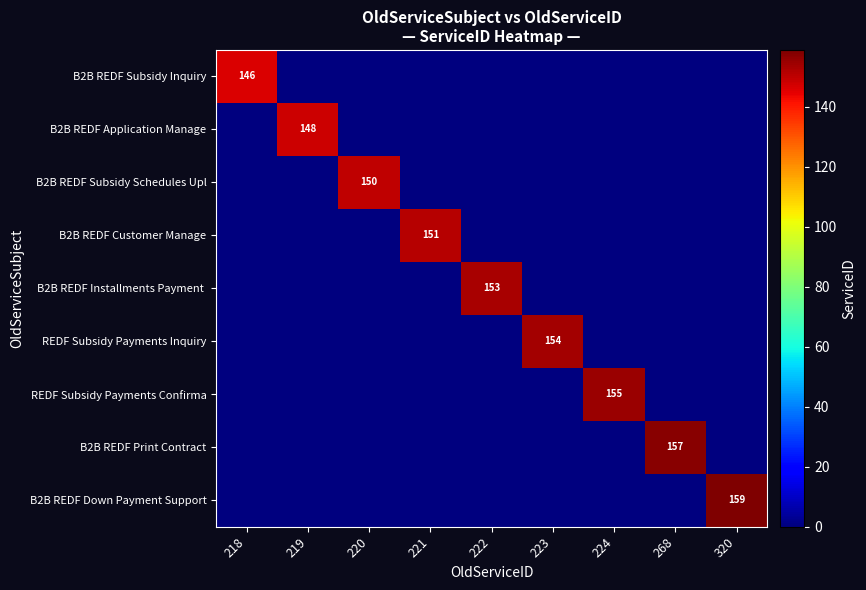

Which series has the widest spread of values?

B2B REDF Down Payment Support